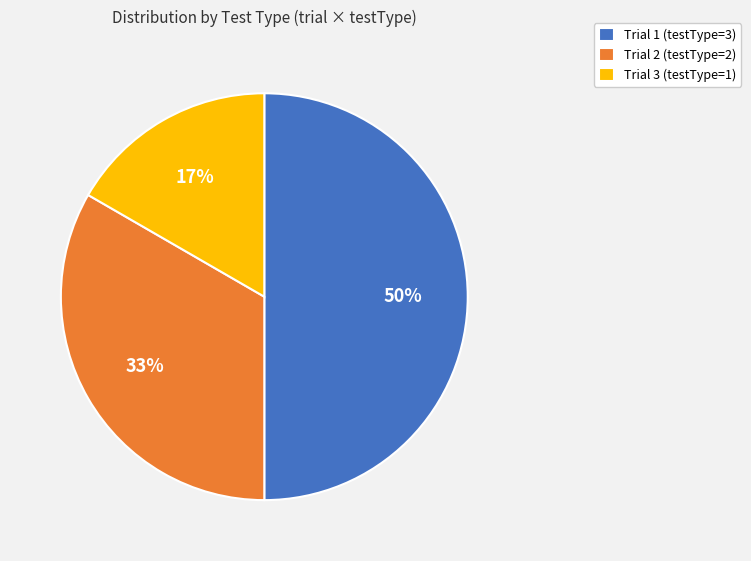

What percentage is the Trial 3 slice, to the nearest percent?

17%